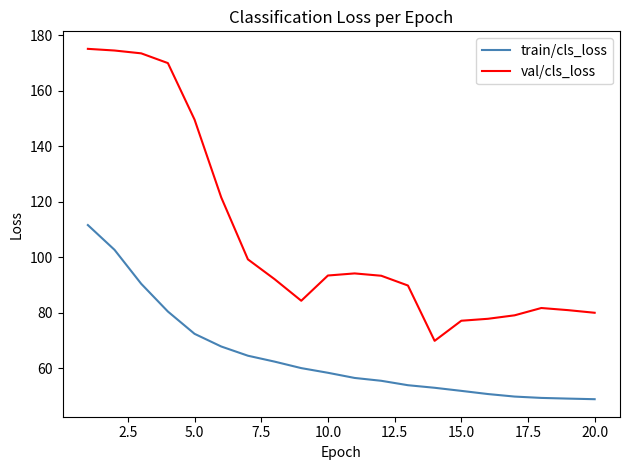

What is the difference between the maximum and minimum values in the train/cls_loss series?

62.7